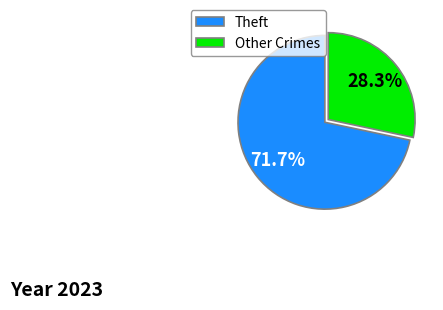

To the nearest percent, what is the average slice percentage?

50%